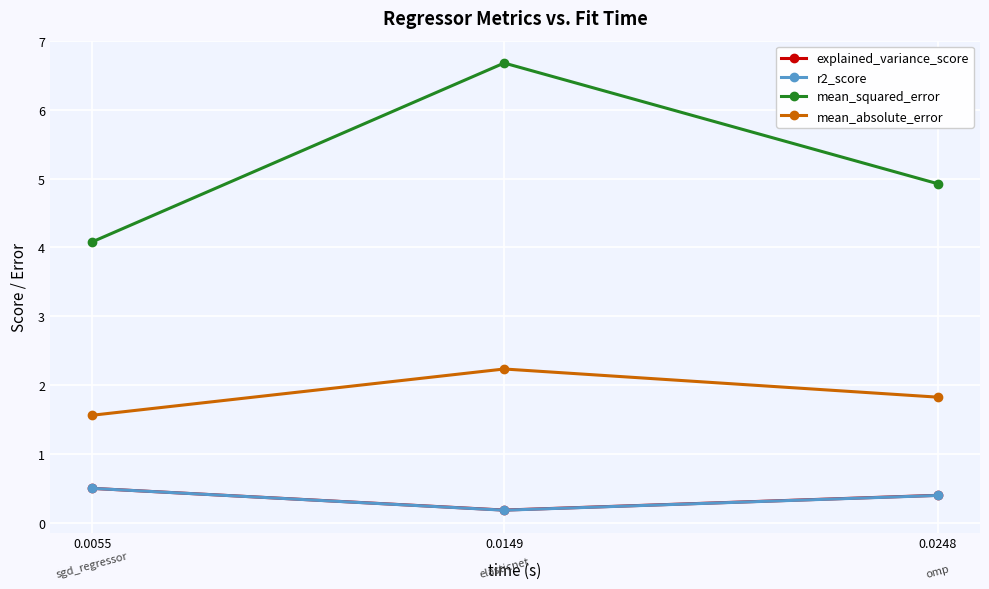

Reading left to right, list all the values displayed in this chart.

explained_variance_score: 0.5	0.2	0.4
r2_score: 0.5	0.2	0.4
mean_squared_error: 4.1	6.7	4.9
mean_absolute_error: 1.6	2.2	1.8